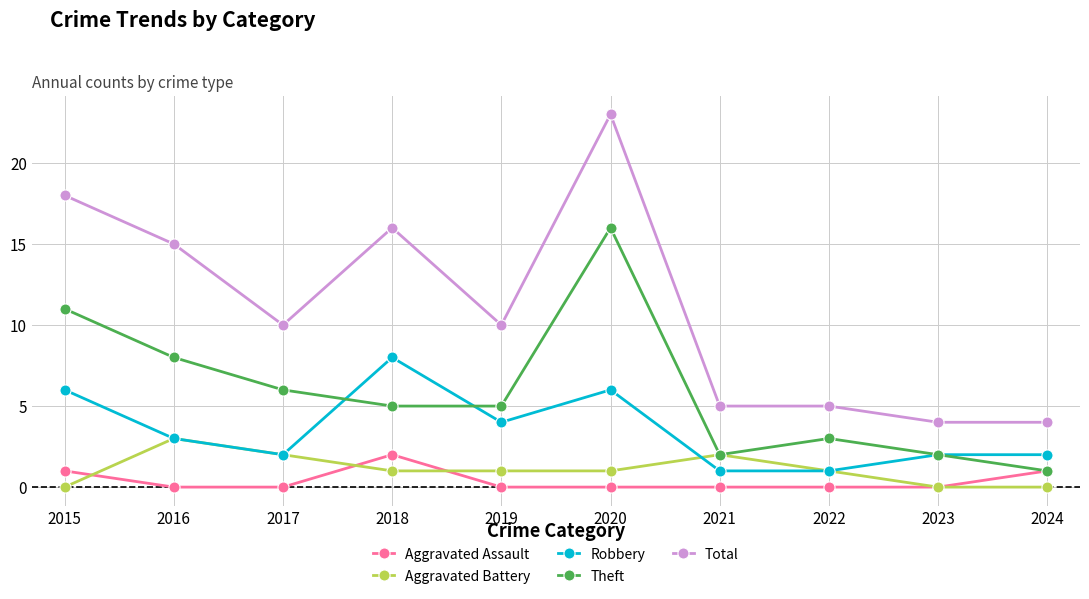

Reading right to left, list all the values displayed in this chart.

Aggravated Assault: 1	0	0	0	0	0	2	0	0	1
Aggravated Battery: 0	0	1	2	1	1	1	2	3	0
Robbery: 2	2	1	1	6	4	8	2	3	6
Theft: 1	2	3	2	16	5	5	6	8	11
Total: 4	4	5	5	23	10	16	10	15	18